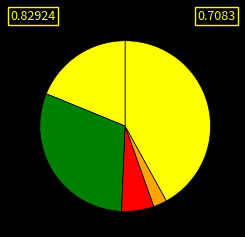

How many segments does this pie chart have?

5